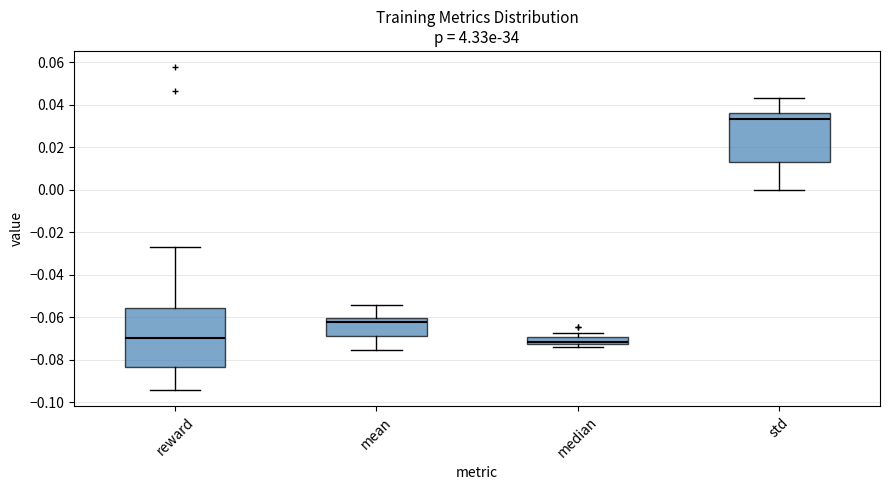

Which box has the highest median line?

std